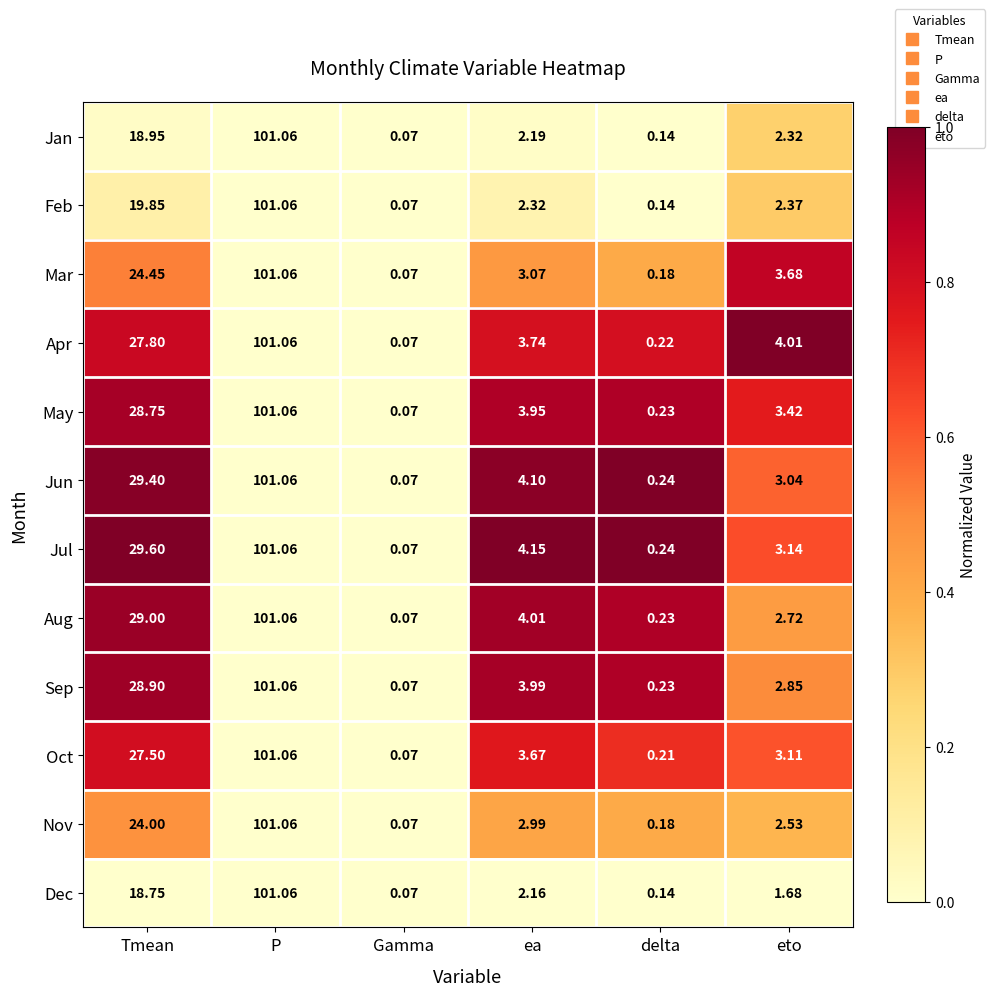

List the labels in order of Dec value, smallest first.

Gamma, delta, eto, ea, Tmean, P